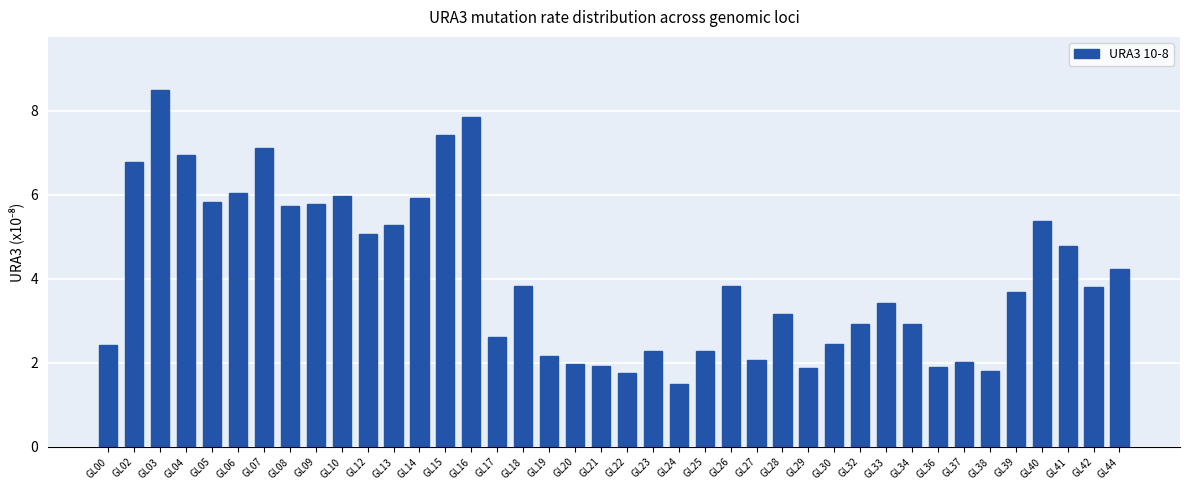

What is the value of the 29th bar from the left?

2.5